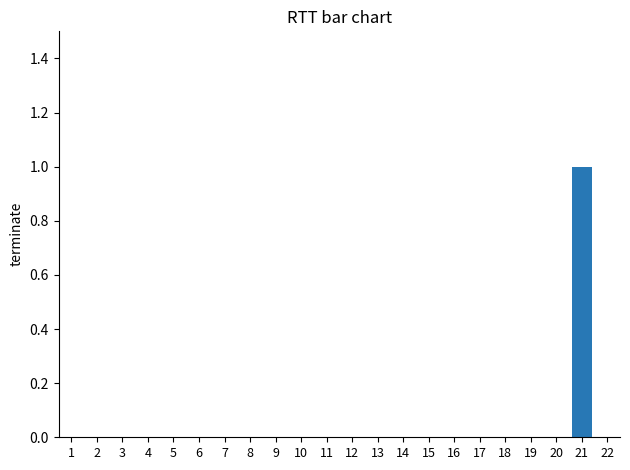

The chart shows a value of 1 at 22. True or false?

False